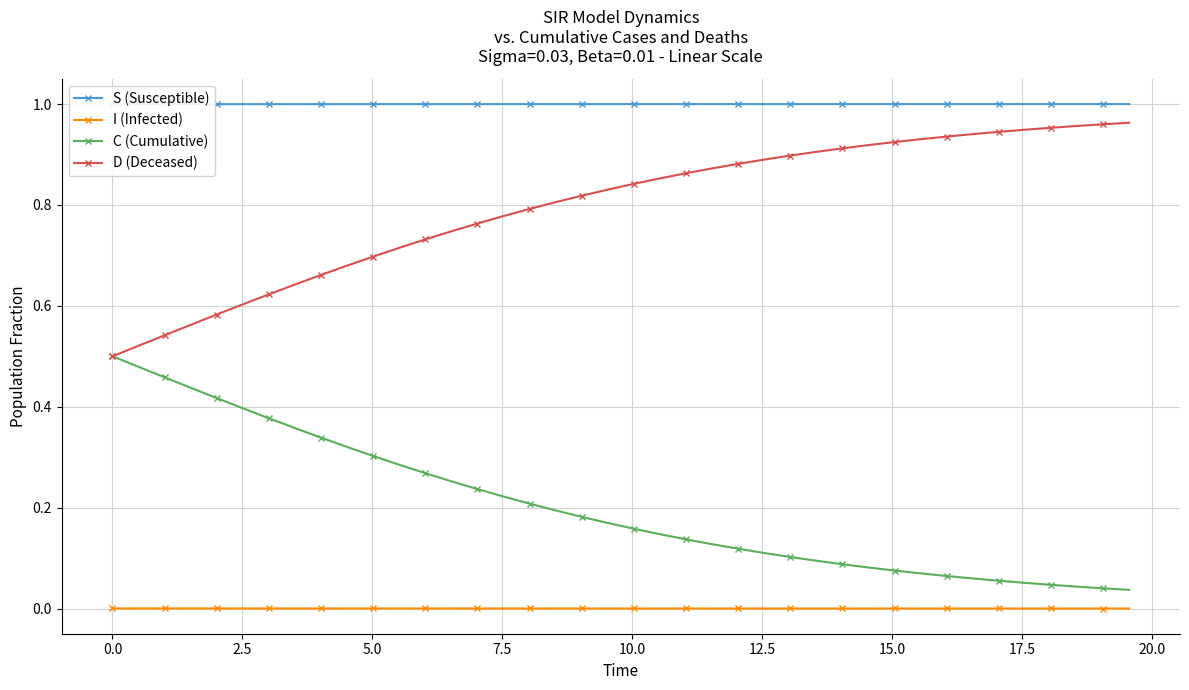

What is the average value of the S (Susceptible) series?

1.0